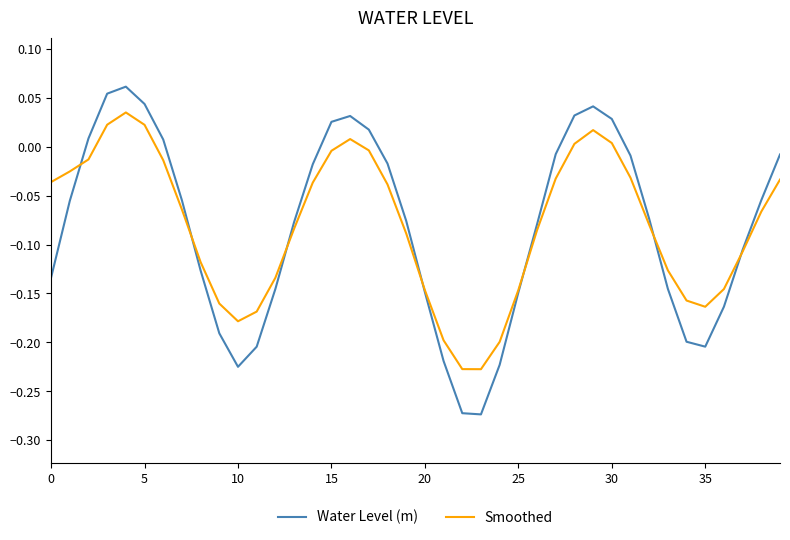

Which series has the widest spread of values?

Water Level (m)